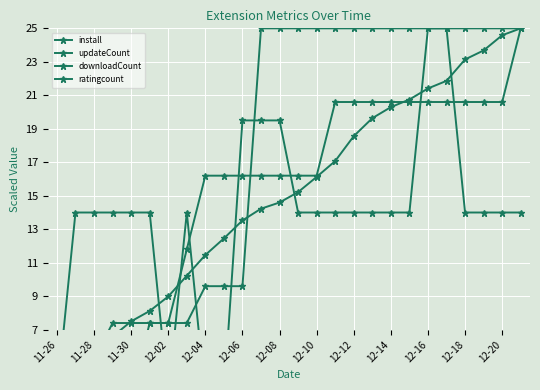

Is it true that updateCount equals 20.6 at 12-16?

True